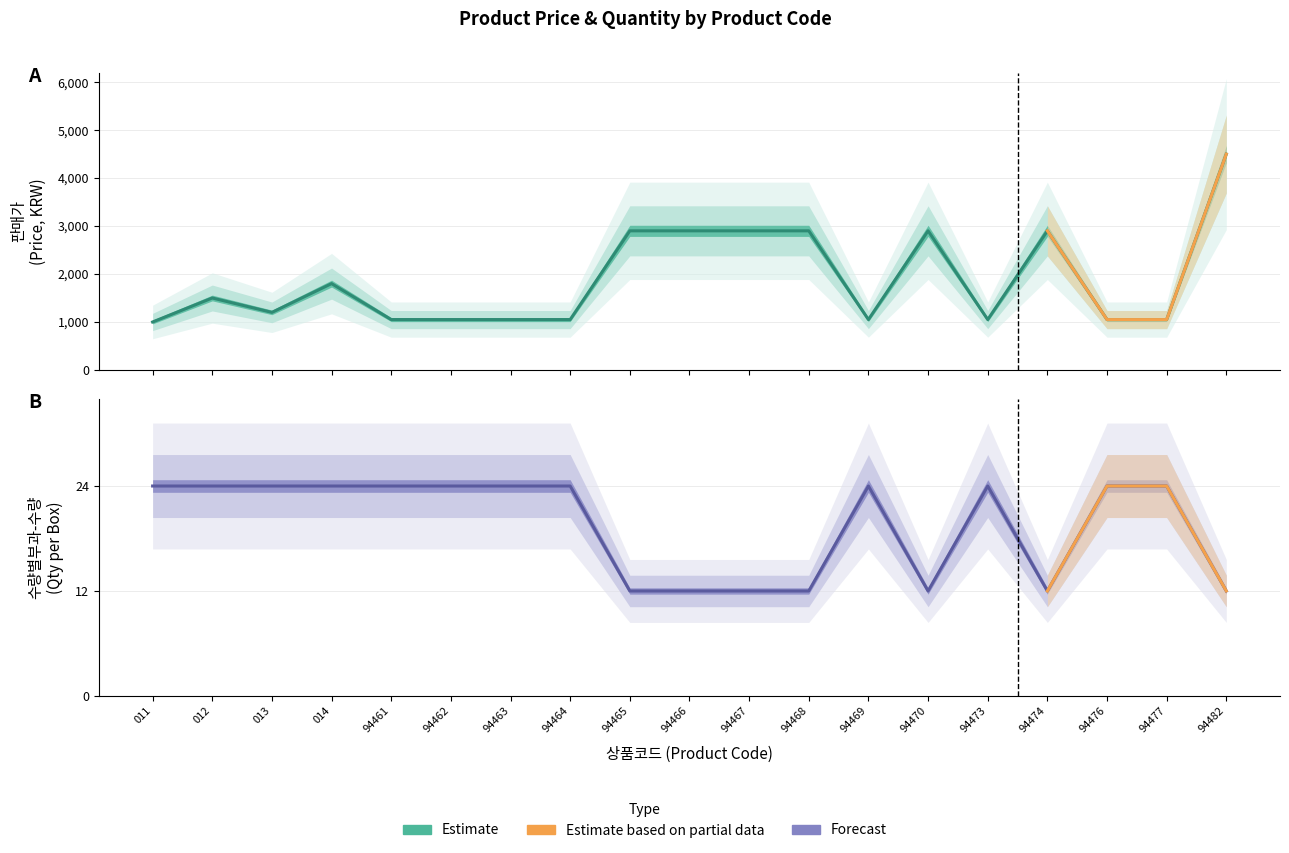

At which label is 수량별부과-수량 closest to 18?

011